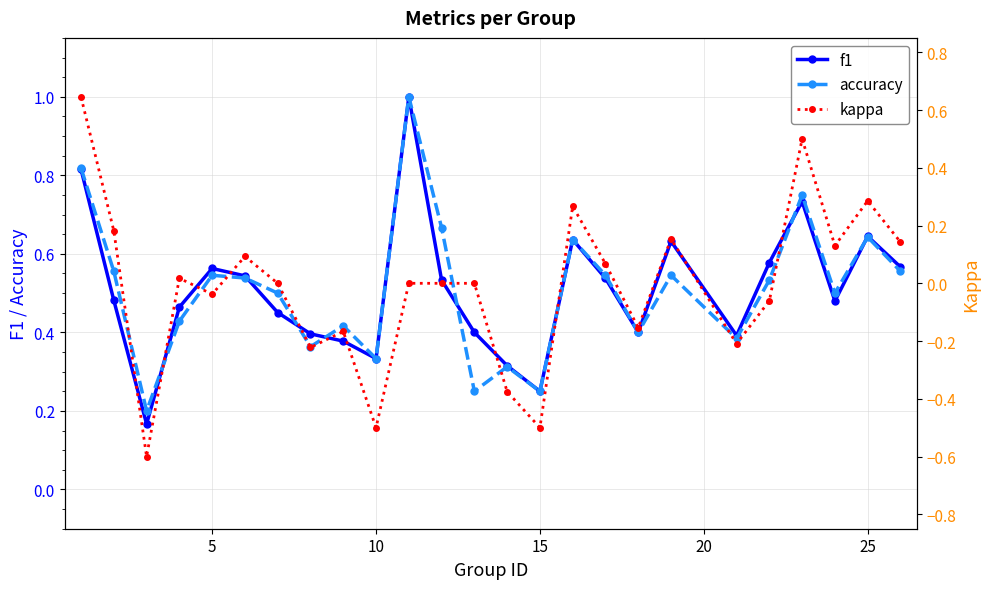

Rank the series by their maximum value, from highest to lowest.

f1, accuracy, kappa